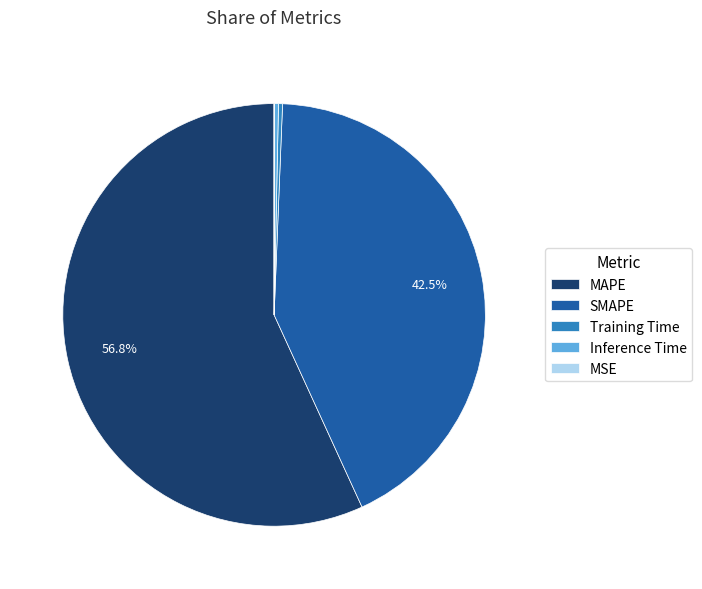

To the nearest percent, what is the average slice percentage?

20%